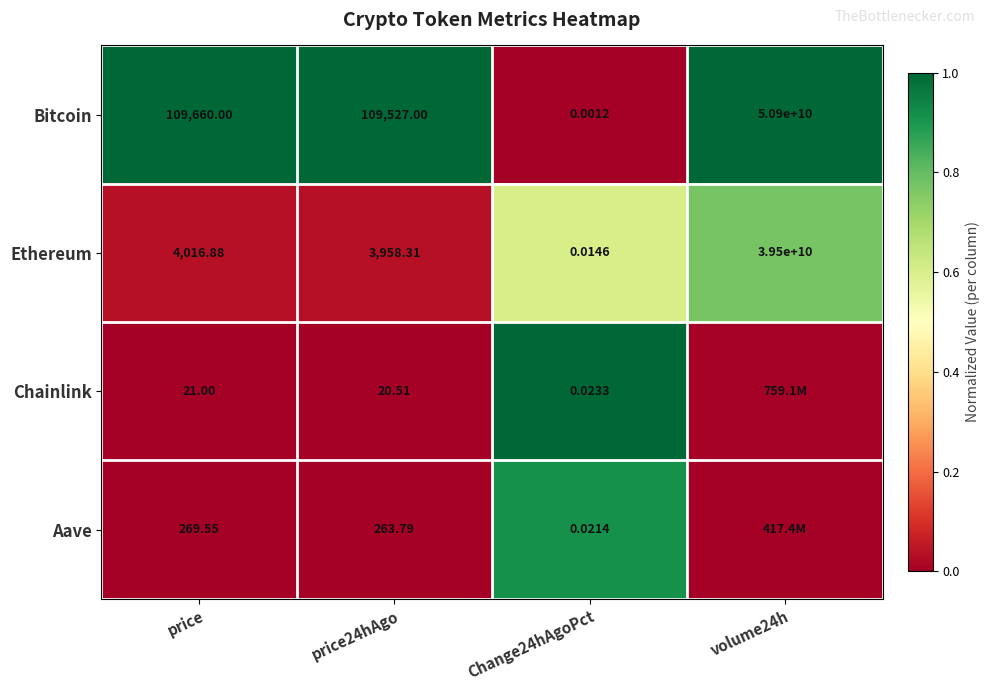

Is the value of Bitcoin at volume24h greater than the value of Chainlink at price?

Yes